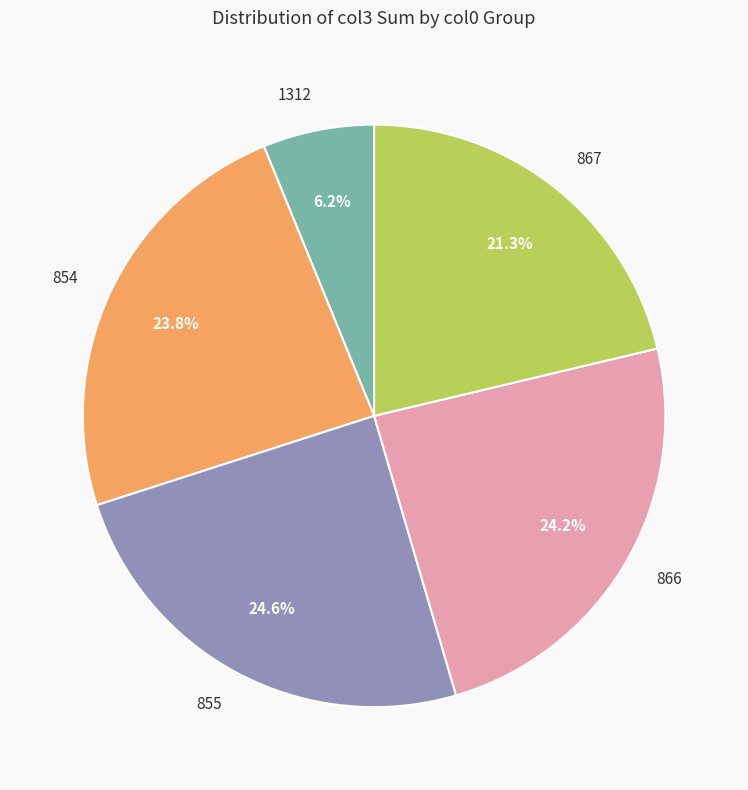

Count the number of slices in the pie.

5